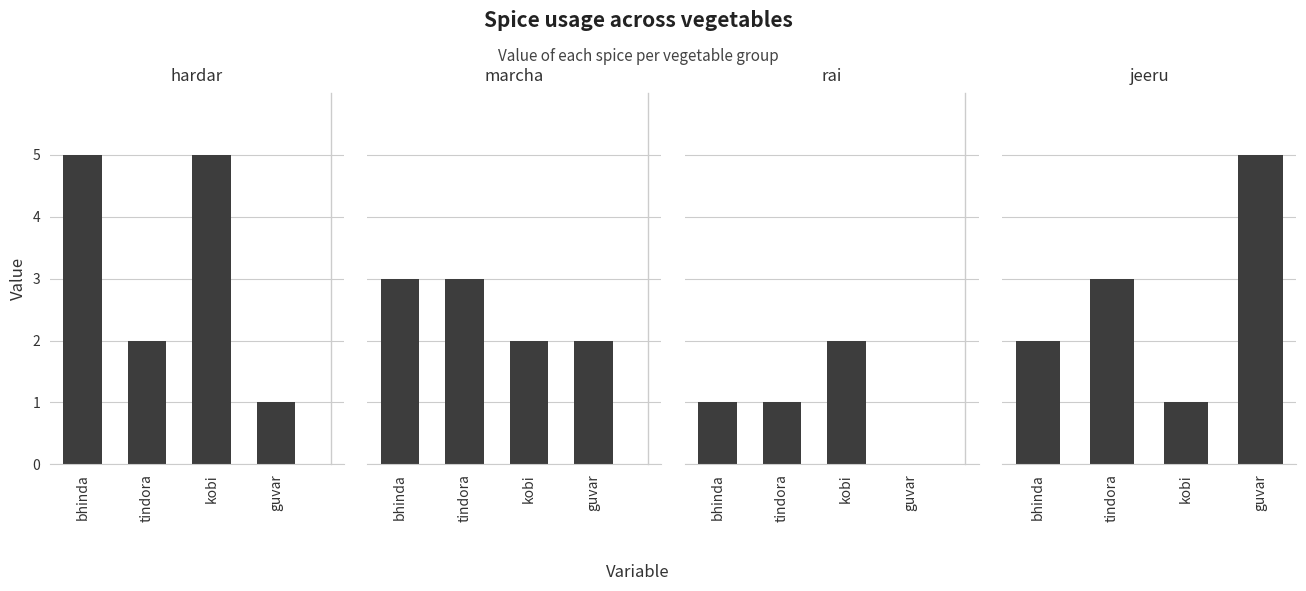

What is the label of the 2nd bar from the left?

tindora